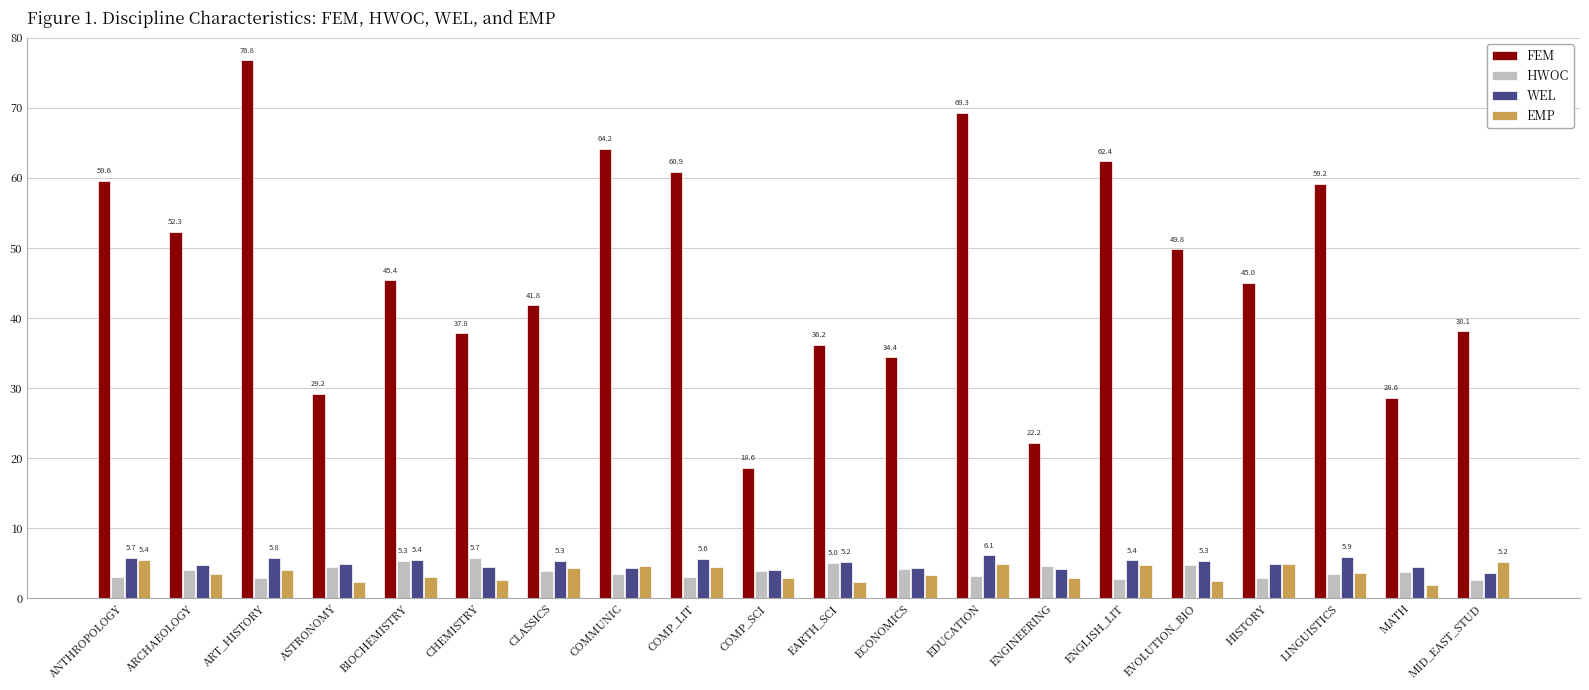

What is the difference between the second highest and second lowest values in the WEL series?

1.8